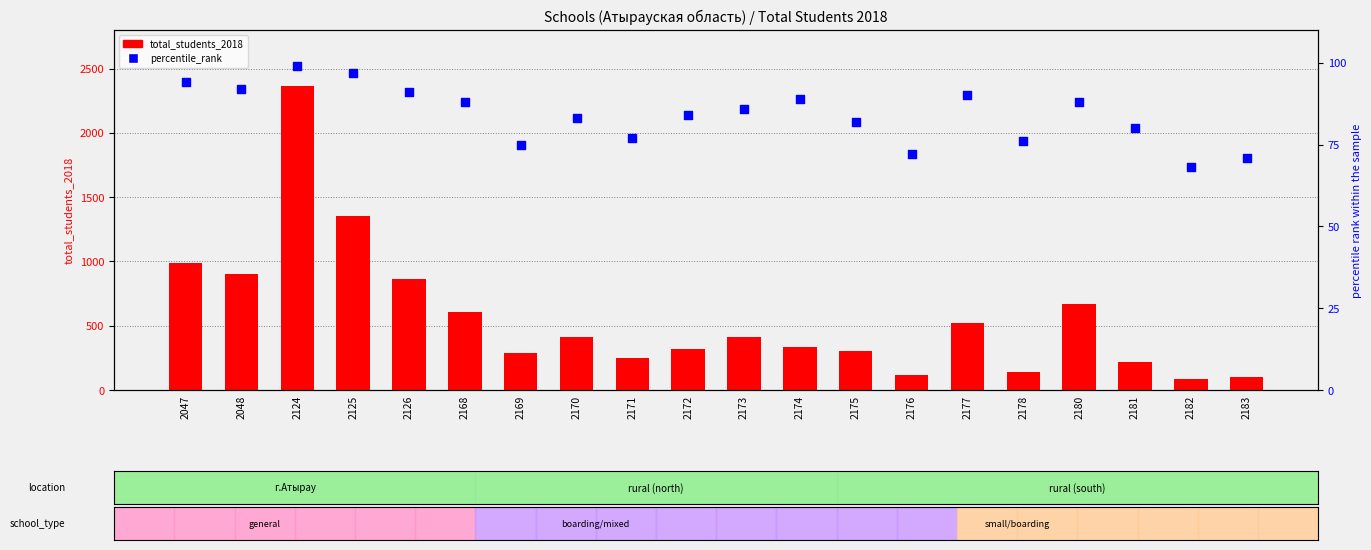

What are all the series names shown in the legend?

total_students_2018, percentile_rank